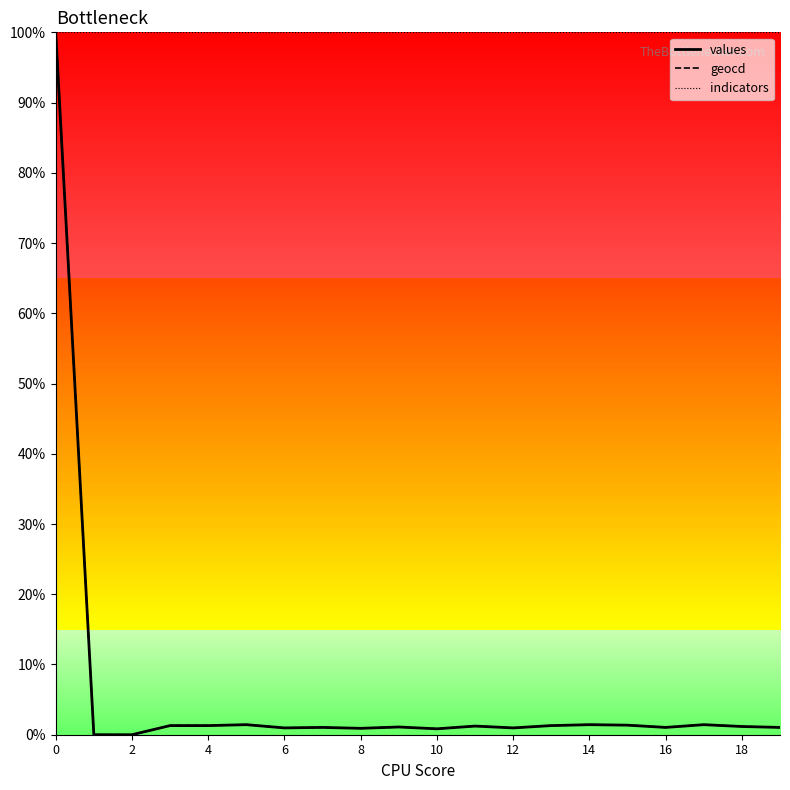

Which series has the largest total across all categories?

indicators